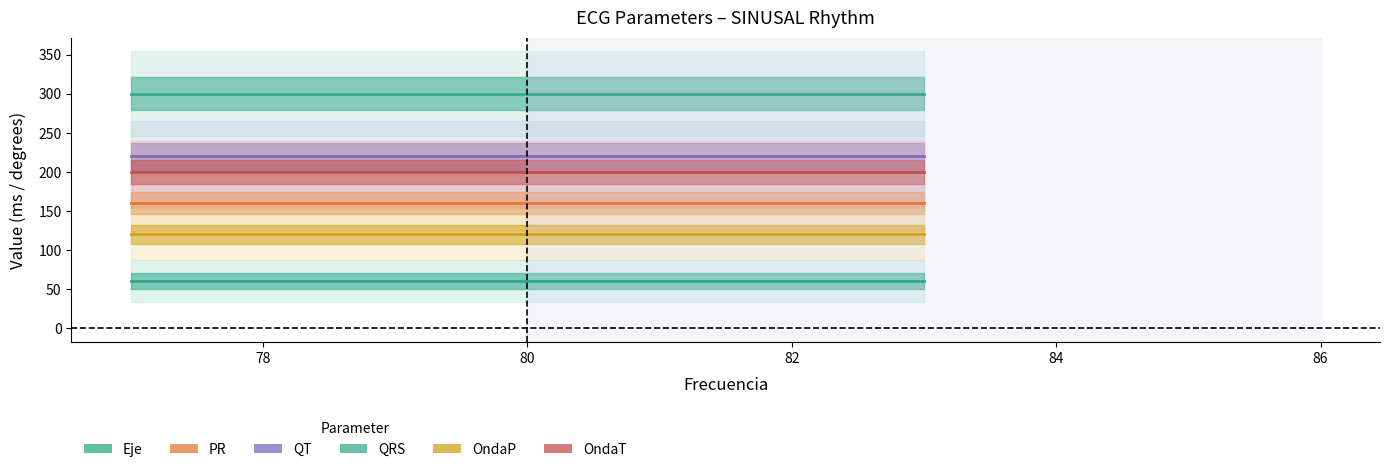

What is the value of the OndaP point at the 2nd from the left?

120